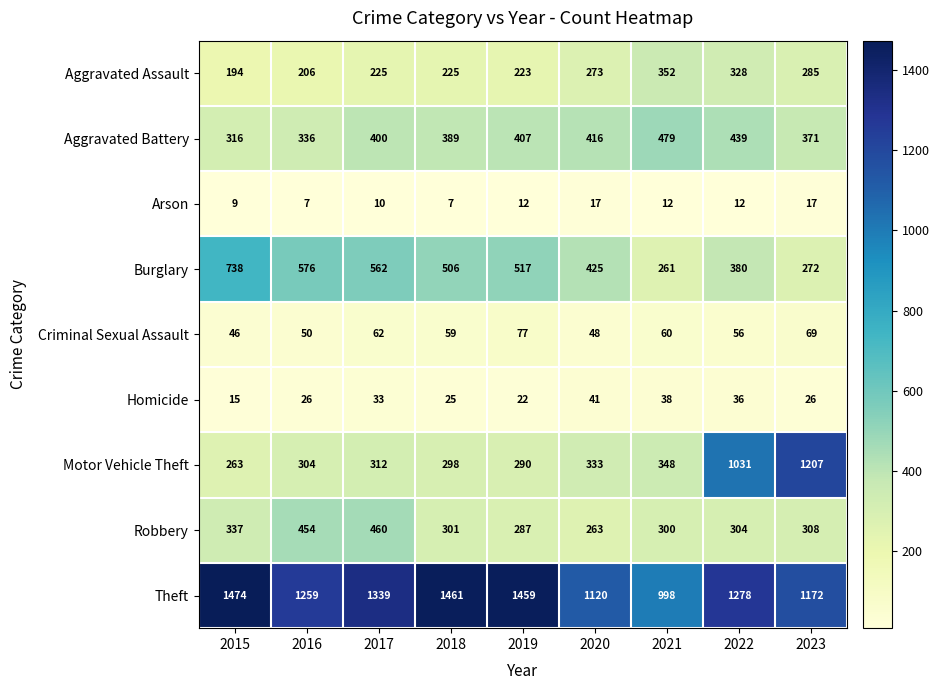

What is the average value of the Burglary series?

471